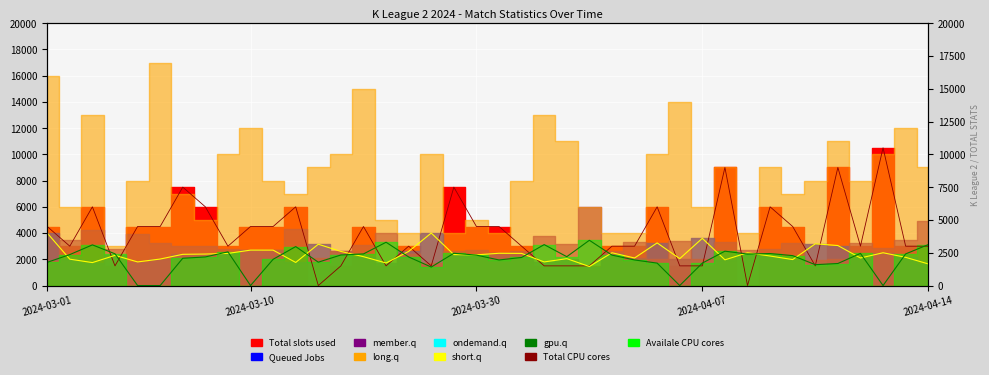

What is the total value across all series at 10?

9200.0